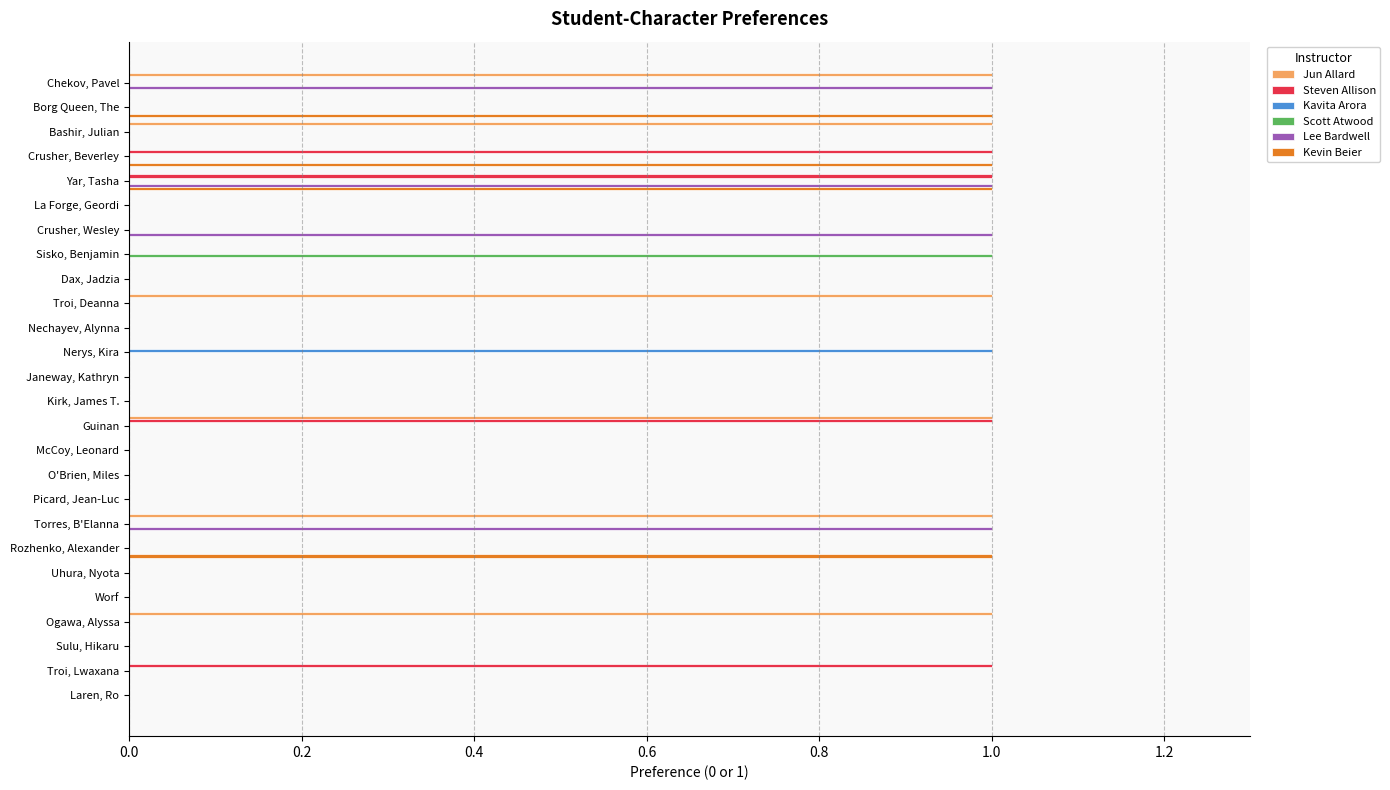

What is the sum of all Jun Allard values?

6